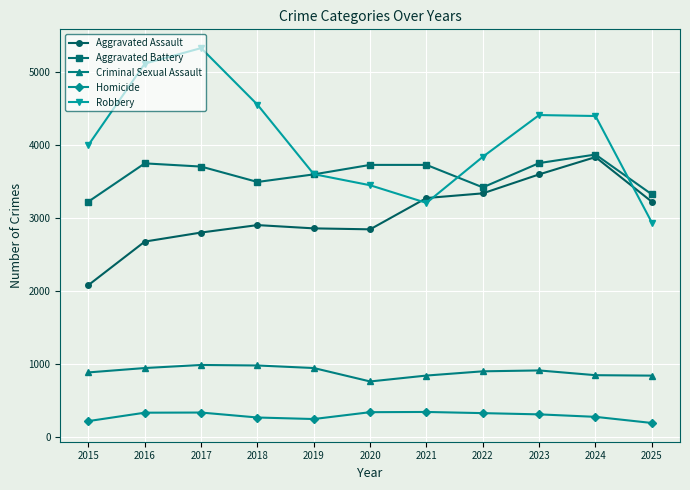

Is the value of Criminal Sexual Assault at 2024 greater than the value of Aggravated Battery at 2021?

No